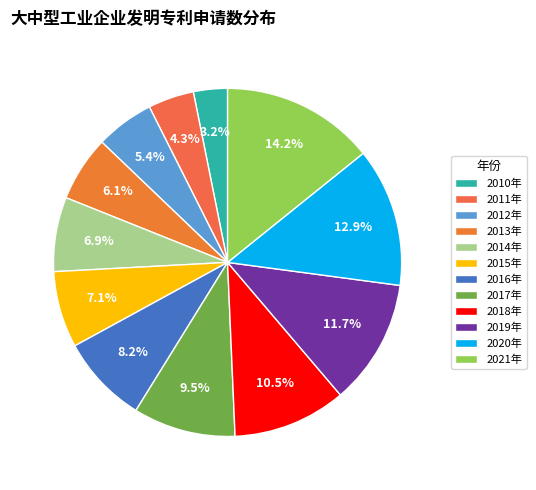

Is 2013年 the majority of the pie?

No